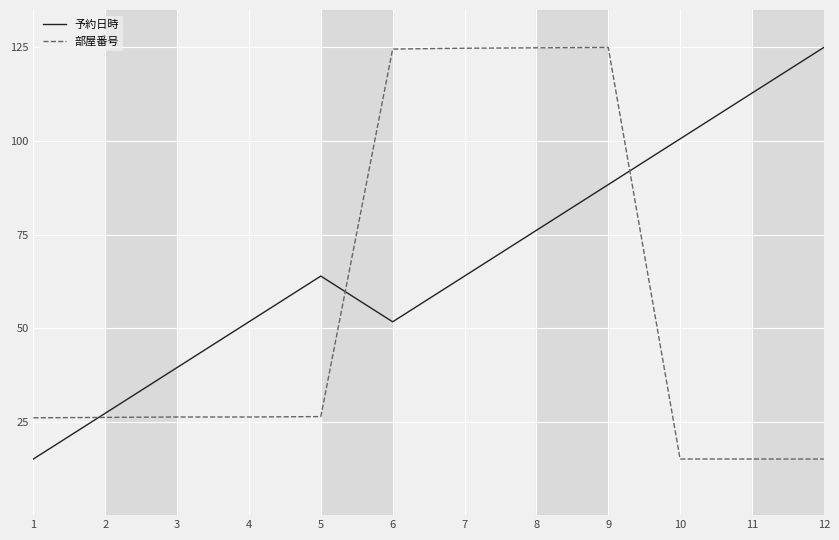

What is the average value of the 部屋番号 series?

56.3